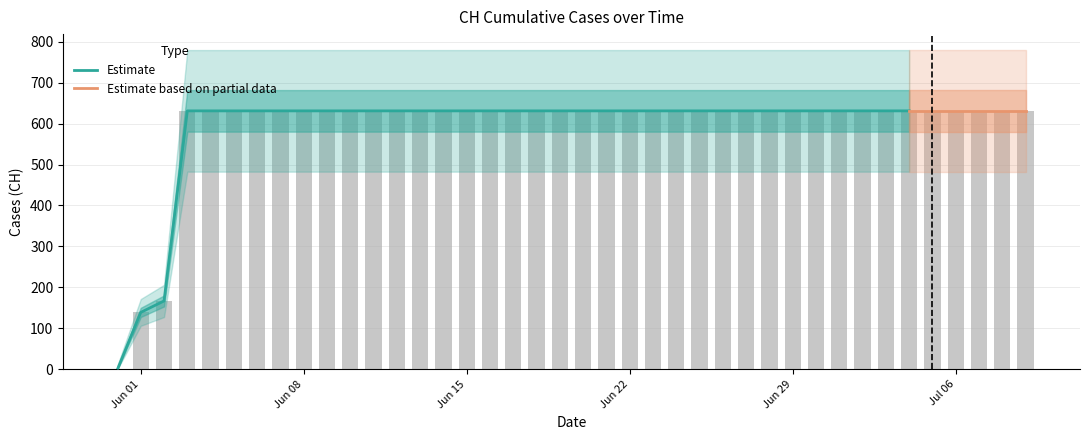

Reading right to left, list all the values displayed in this chart.

631	631	631	631	631	631	631	631	631	631	631	631	631	631	631	631	631	631	631	631	631	631	631	631	631	631	631	631	631	631	631	631	631	631	631	631	631	167	139	0